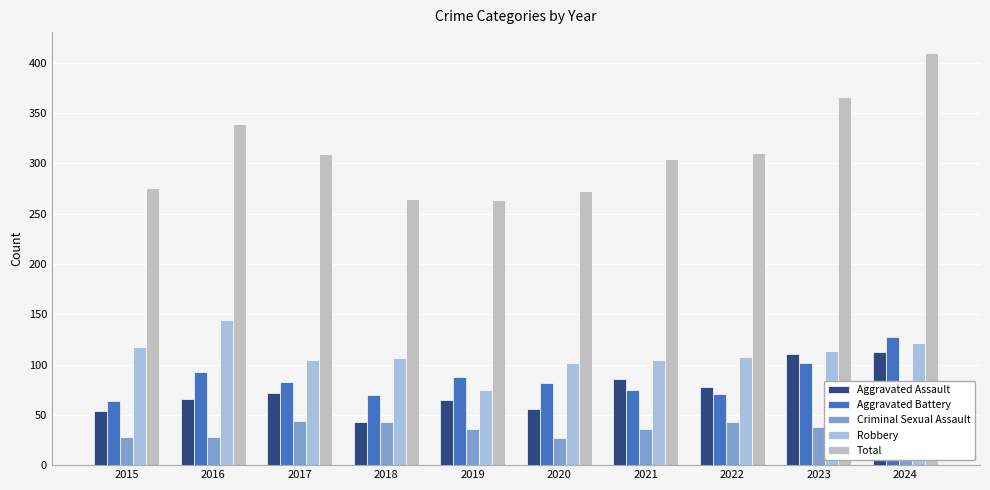

Read the Aggravated Assault value at 2022, to the nearest 10.

80